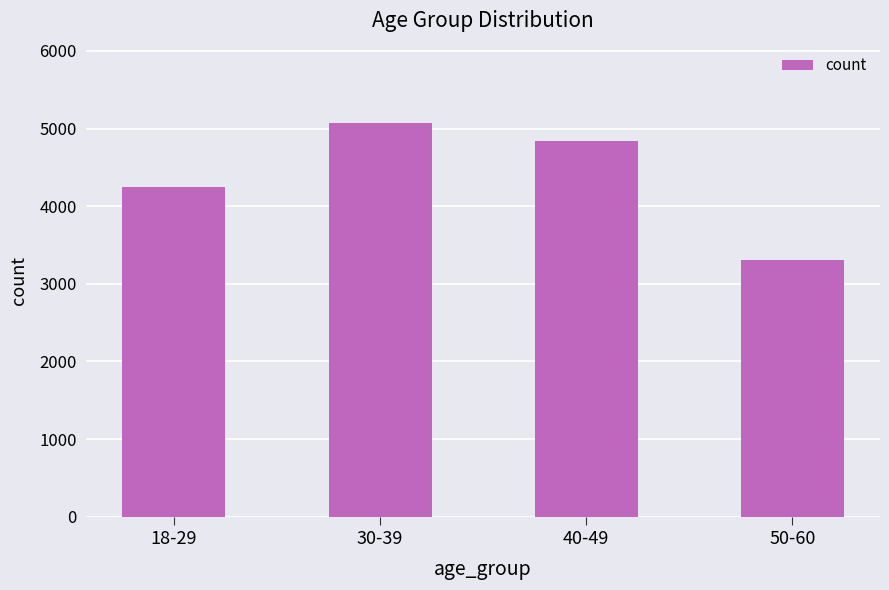

Which category has the lowest value across all series?

50-60